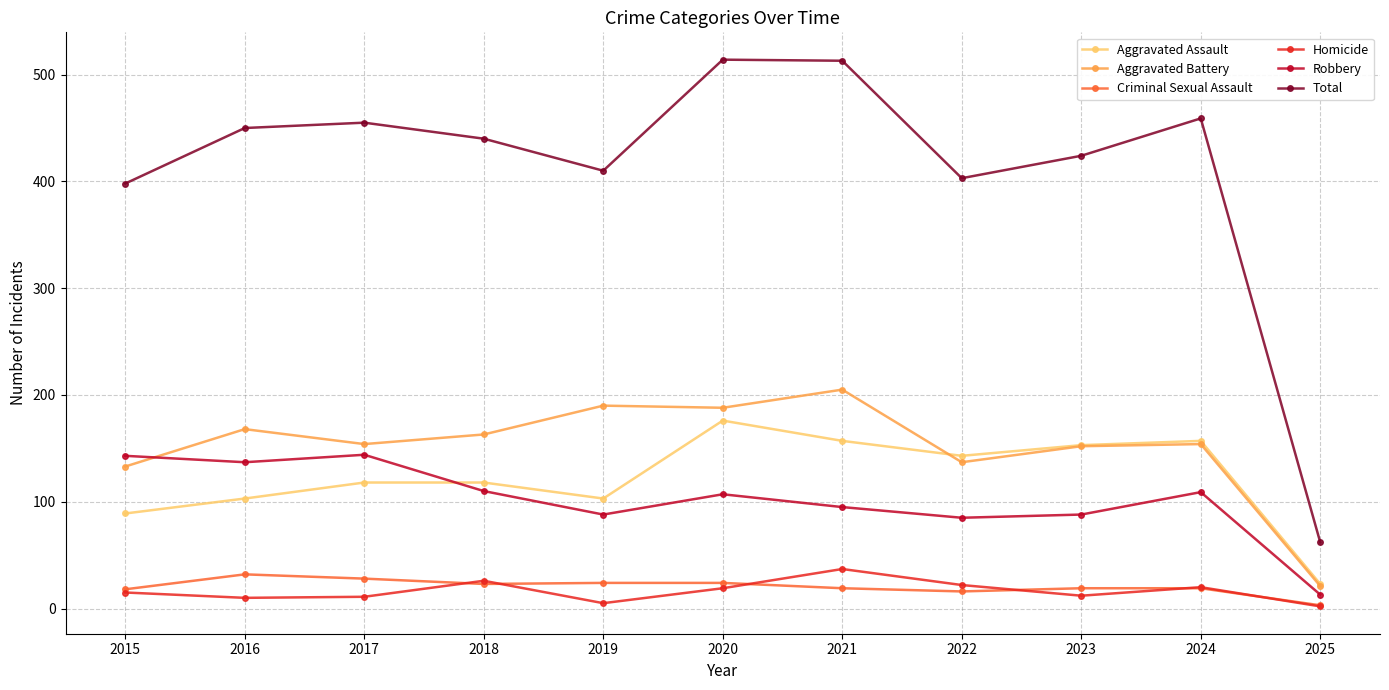

What are all the series names shown in the legend?

Aggravated Assault, Aggravated Battery, Criminal Sexual Assault, Homicide, Robbery, Total